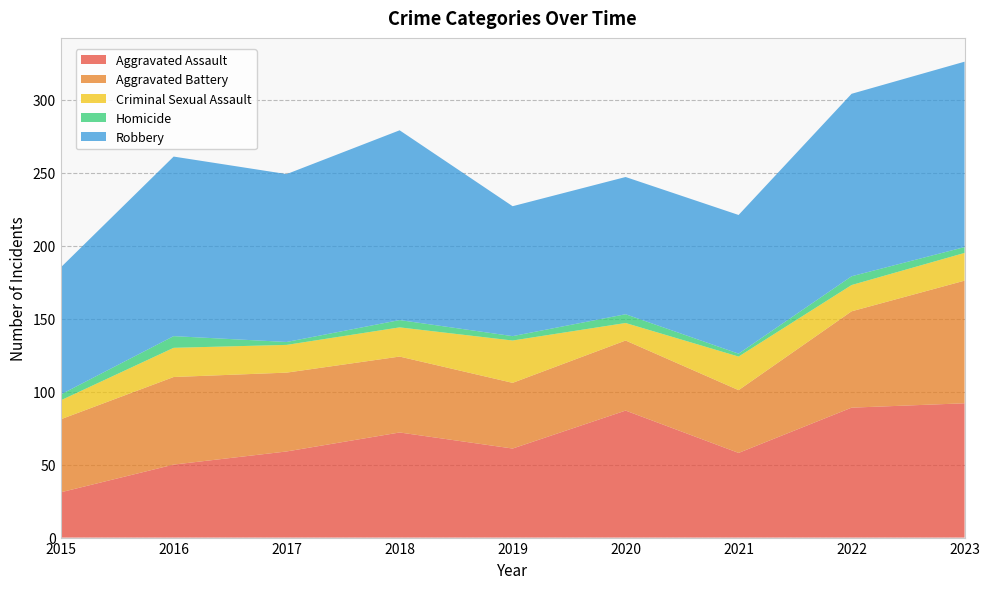

Reading right to left, transcribe all the data shown in this chart.

Aggravated Assault: 92	89	58	87	61	72	59	50	31
Aggravated Battery: 84	66	43	48	45	52	54	60	50
Criminal Sexual Assault: 19	18	23	12	29	20	19	20	13
Homicide: 4	6	2	6	3	5	2	8	4
Robbery: 127	125	95	94	89	130	115	123	87